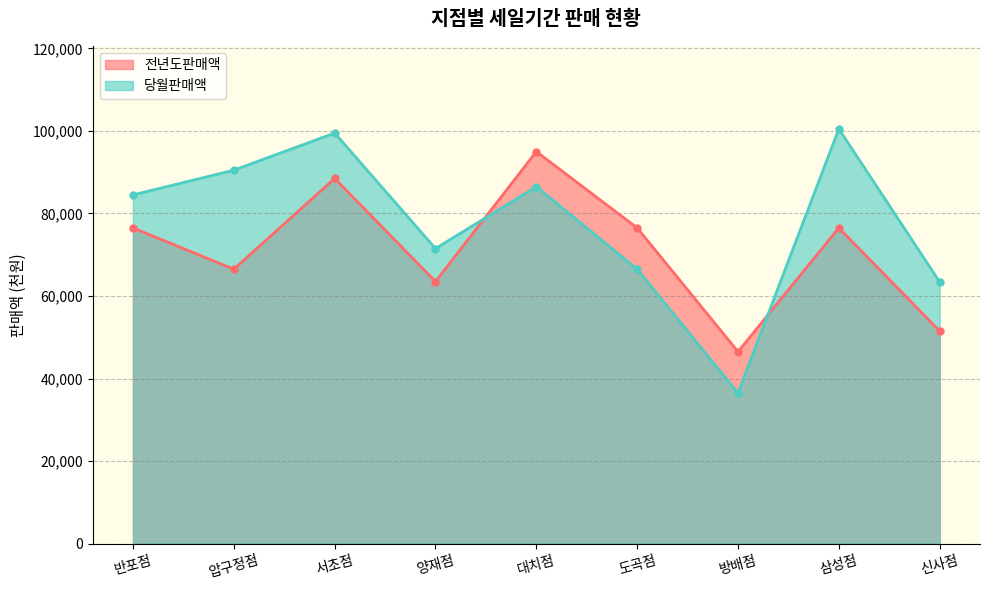

At which label does 당월판매액 first exceed 84500?

압구정점